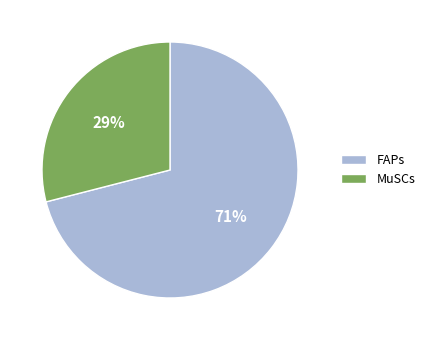

How many slices are in this pie chart?

2